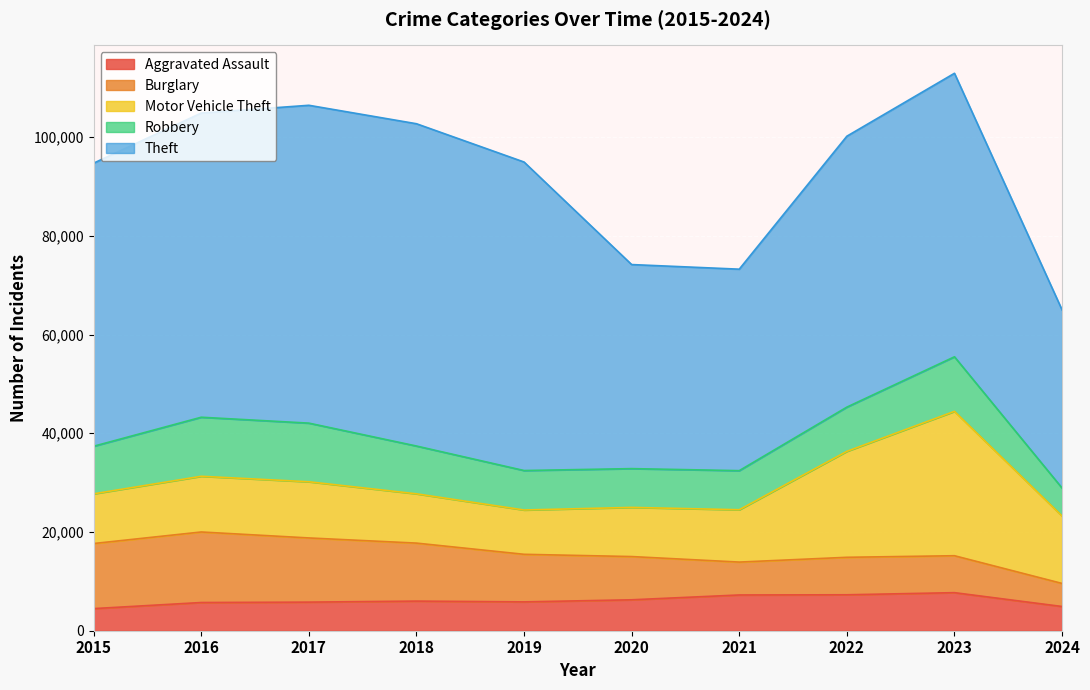

Which series has the largest range (max minus min)?

Theft